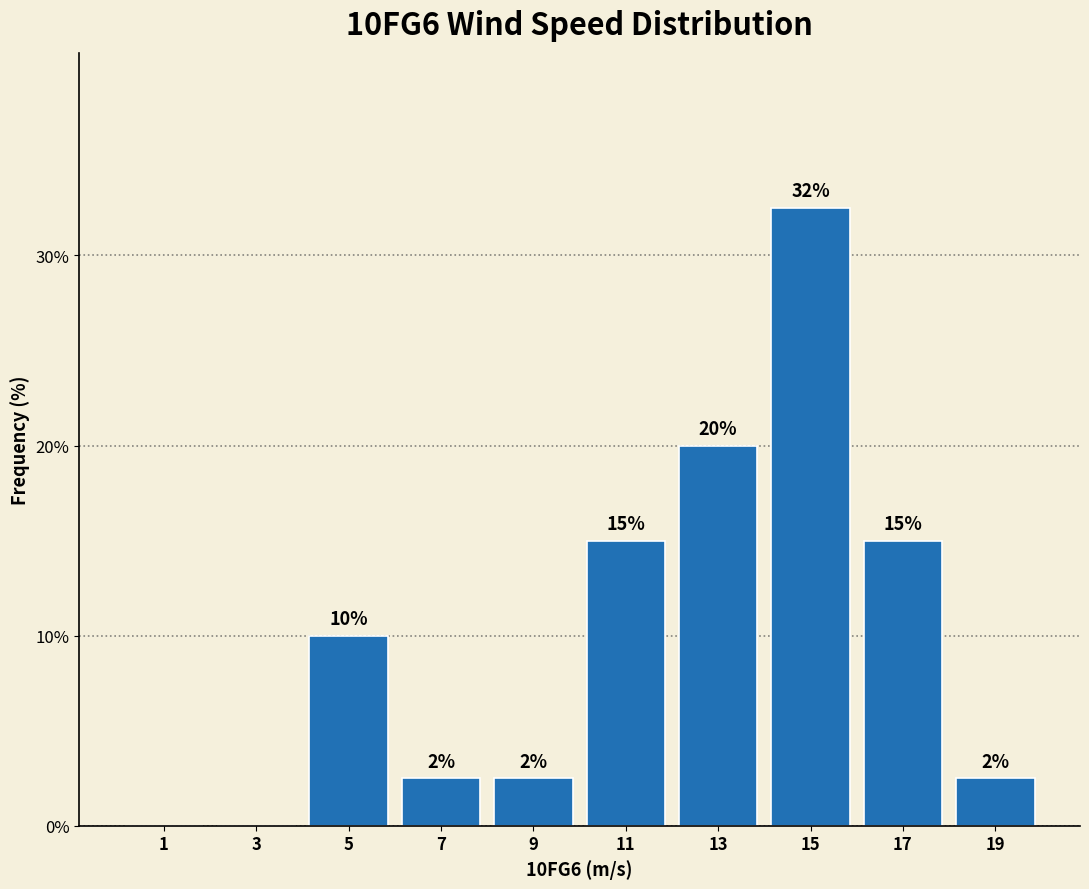

Over which range of the x-axis is the bar tallest?

14 to 16